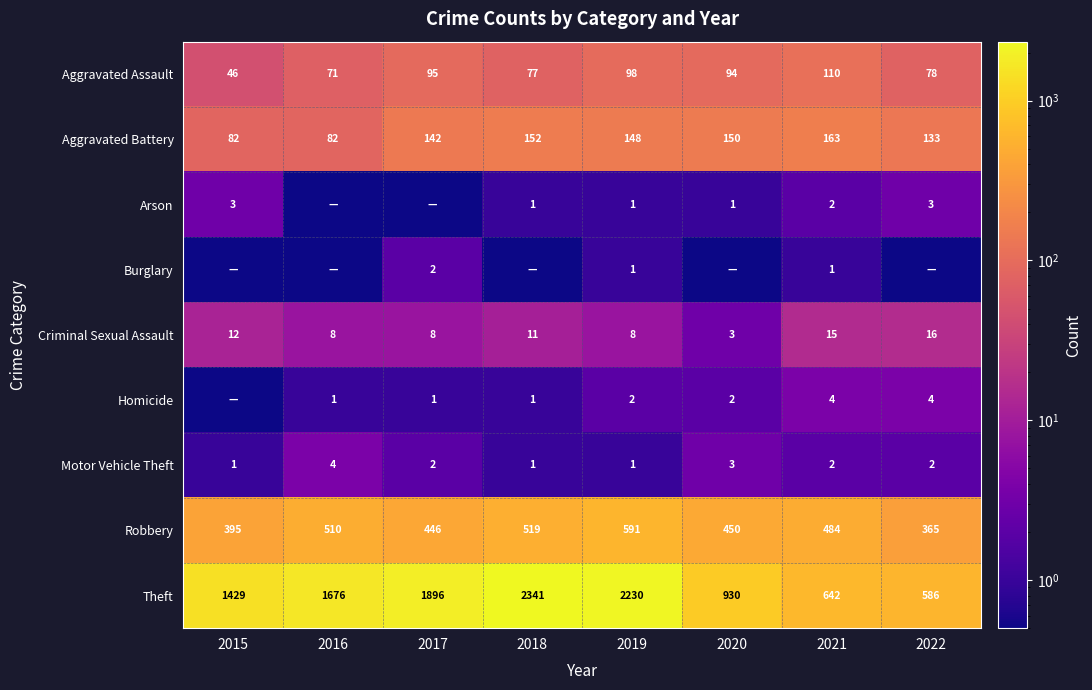

Which series changed the most between 2019 and 2021?

Theft